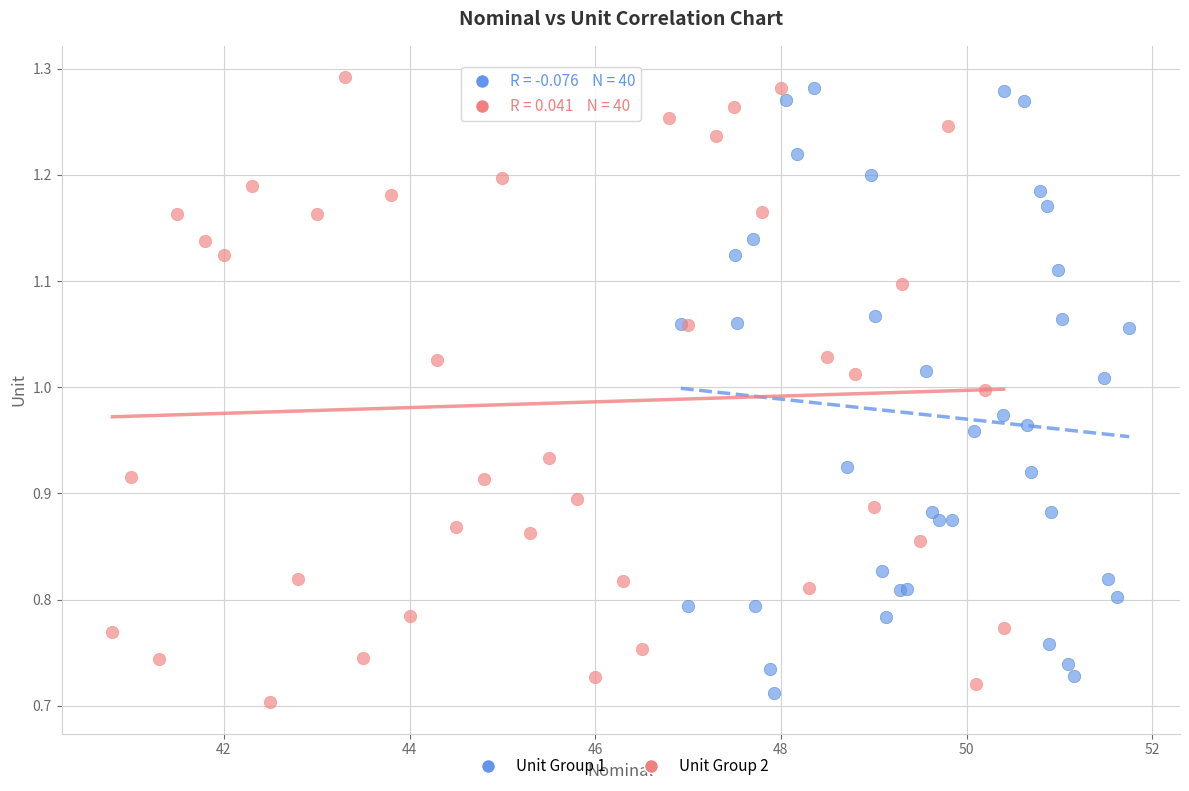

What are all the series names shown in the legend?

Unit Group 1, Unit Group 2